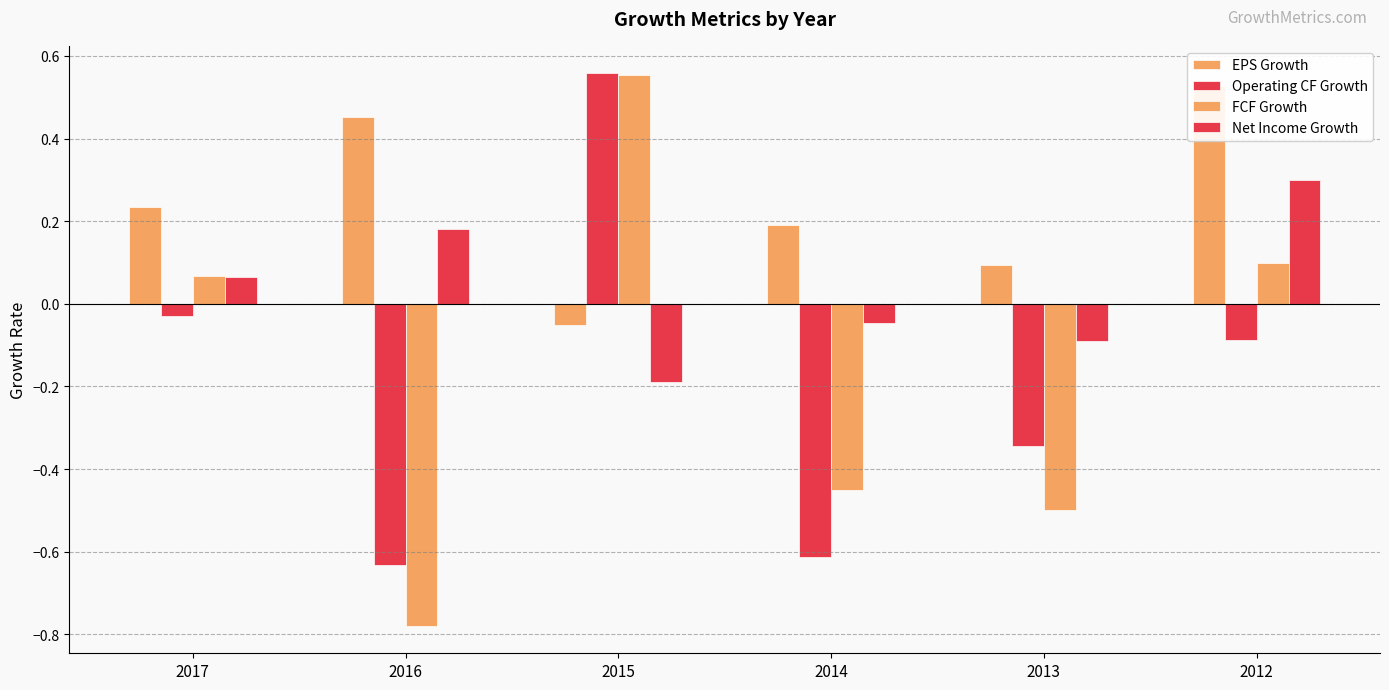

Reading left to right, what are all the values shown in this chart?

EPS Growth: 2017=0.2	2016=0.5	2015=-0.1	2014=0.2	2013=0.1	2012=0.5
Operating CF Growth: 2017=-0.0	2016=-0.6	2015=0.6	2014=-0.6	2013=-0.3	2012=-0.1
FCF Growth: 2017=0.1	2016=-0.8	2015=0.6	2014=-0.4	2013=-0.5	2012=0.1
Net Income Growth: 2017=0.1	2016=0.2	2015=-0.2	2014=-0.0	2013=-0.1	2012=0.3